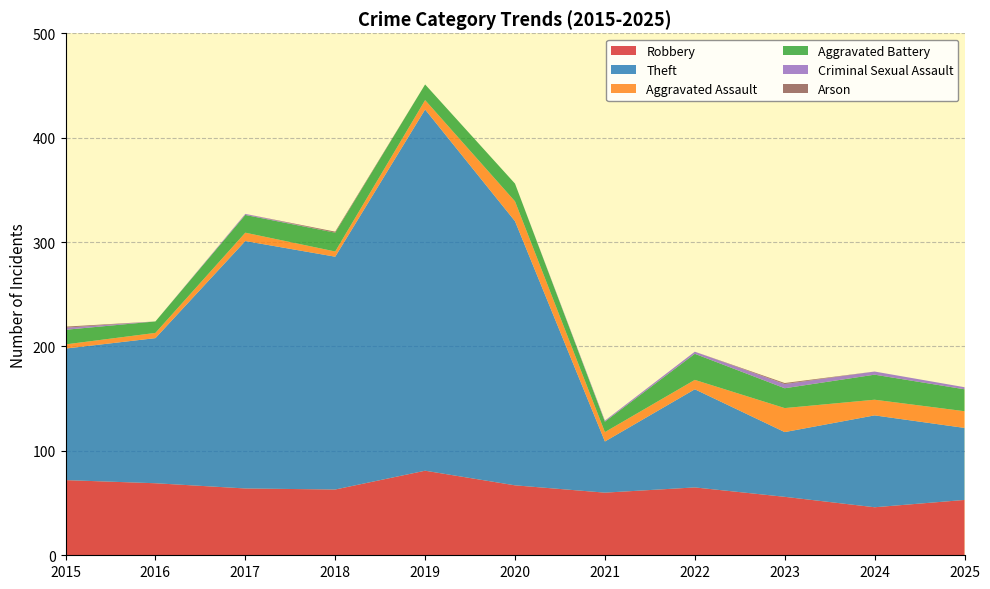

Reading right to left, what are all the values shown in this chart?

Robbery: 2025=53	2024=46	2023=56	2022=65	2021=60	2020=67	2019=81	2018=63	2017=64	2016=69	2015=72
Theft: 2025=69	2024=88	2023=62	2022=94	2021=49	2020=253	2019=346	2018=223	2017=237	2016=139	2015=126
Aggravated Assault: 2025=16	2024=15	2023=23	2022=9	2021=9	2020=19	2019=9	2018=5	2017=8	2016=5	2015=4
Aggravated Battery: 2025=21	2024=24	2023=19	2022=25	2021=10	2020=17	2019=15	2018=18	2017=17	2016=11	2015=14
Criminal Sexual Assault: 2025=2	2024=3	2023=4	2022=2	2021=1	2020=0	2019=0	2018=0	2017=1	2016=0	2015=2
Arson: 2025=0	2024=0	2023=1	2022=0	2021=0	2020=0	2019=0	2018=1	2017=0	2016=0	2015=1